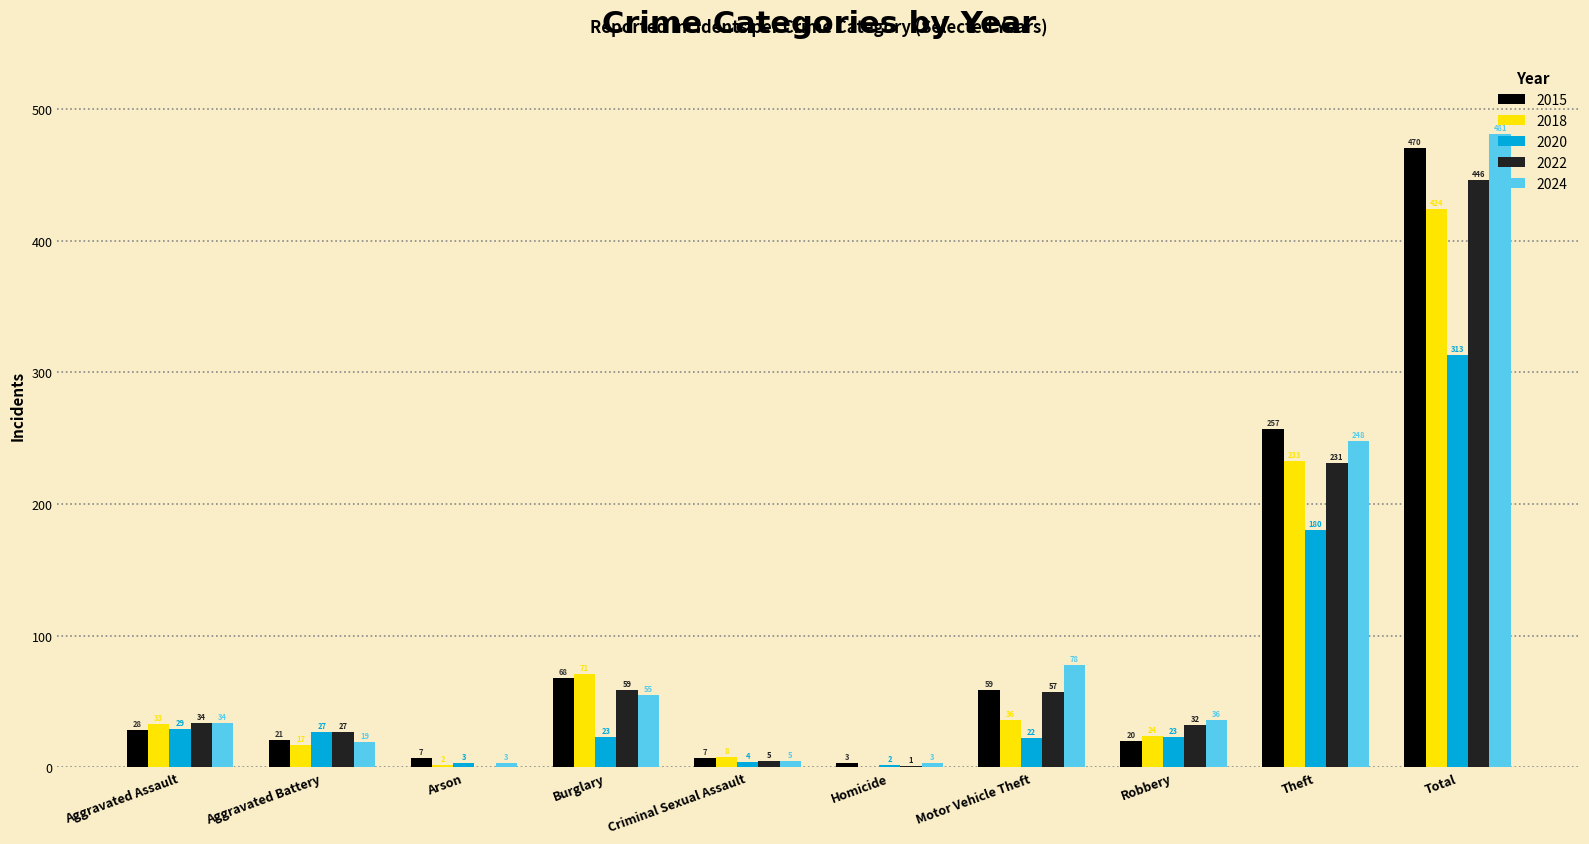

What is the difference between the 2022 values at Aggravated Assault and Burglary?

25